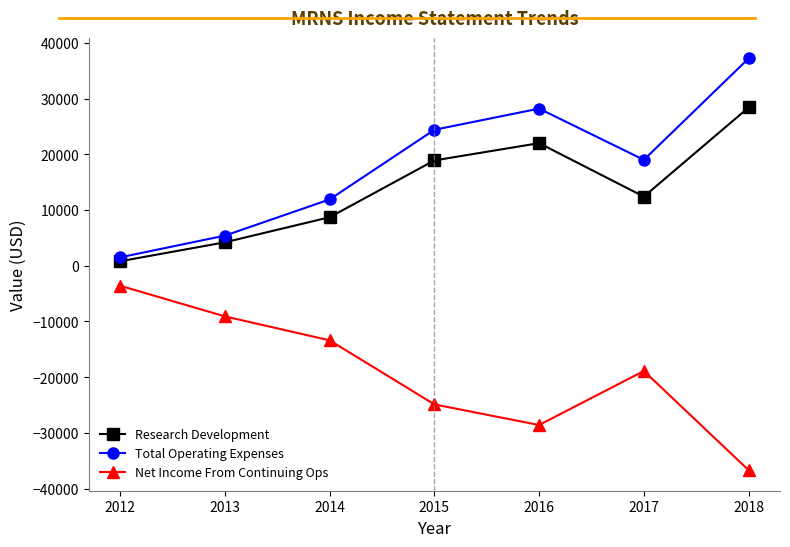

True or false: Research Development has a value of 16519 at 2018.

False